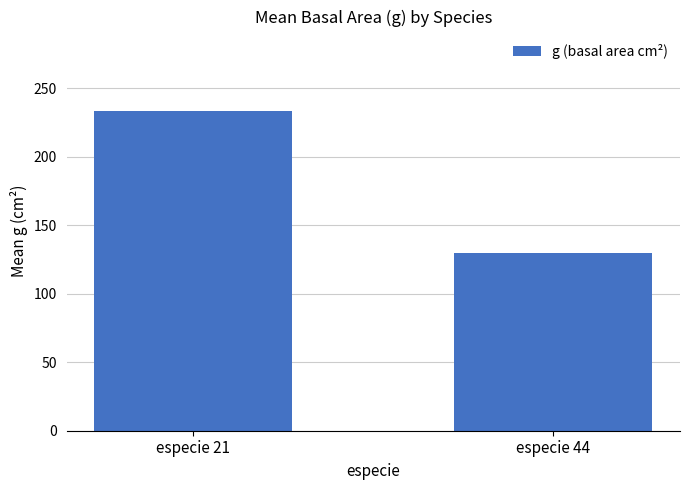

What is the value of the 2nd bar from the left?

129.7